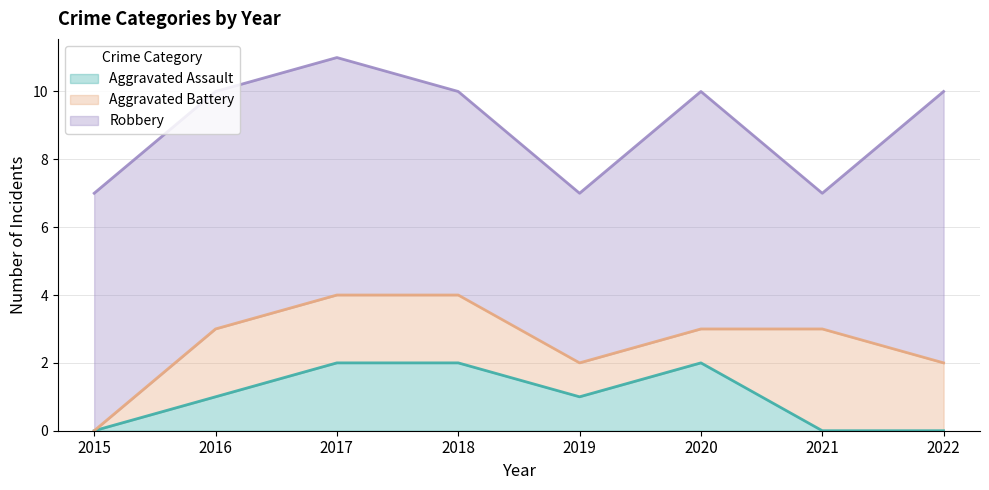

How many interior local valleys does the Robbery series have?

2